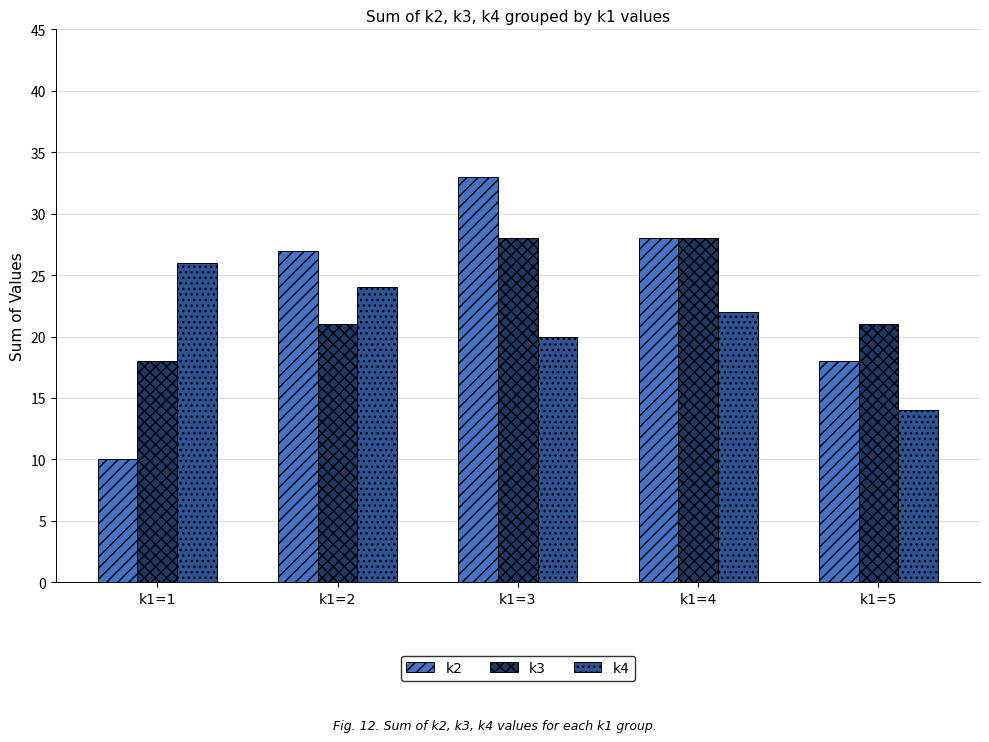

Rank the series at k1=1 from highest to lowest value.

k4, k3, k2